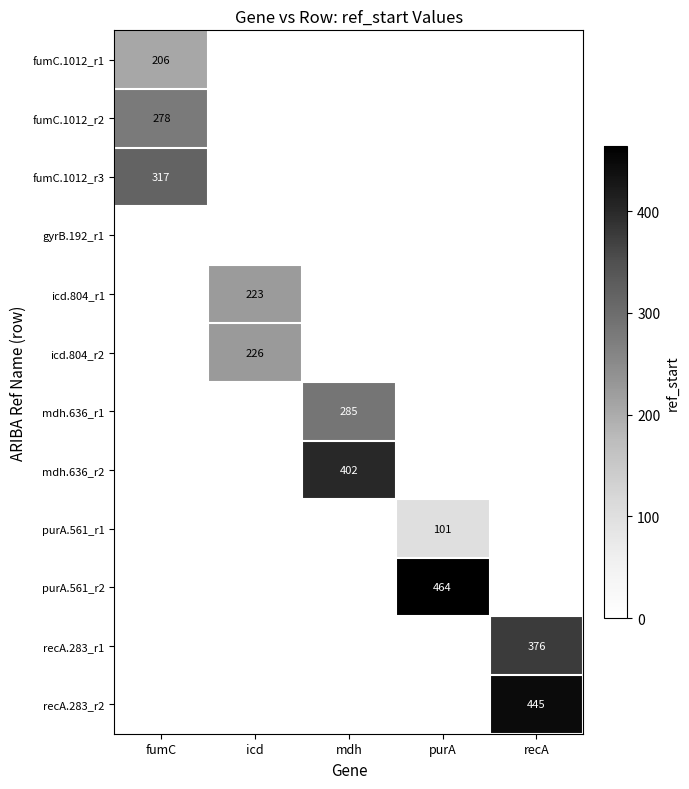

The icd.804_r1 series shows 223 at icd. True or false?

True